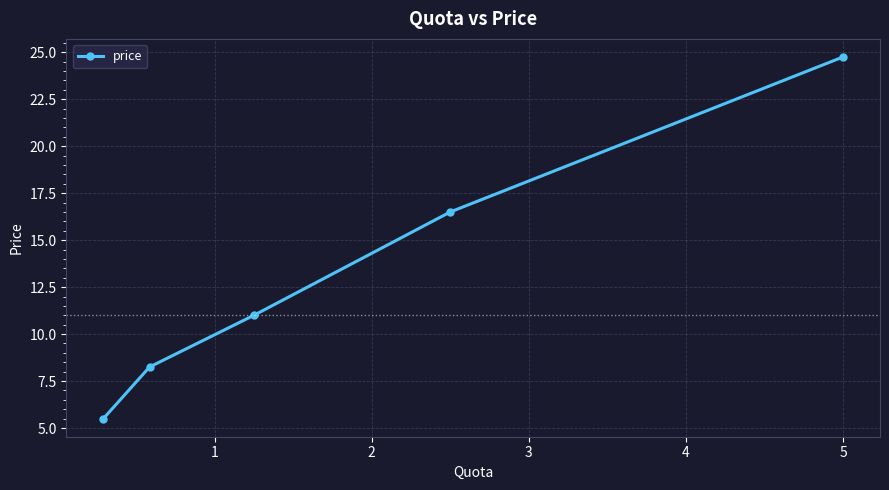

Is this an area chart (filled region under the line)?

No